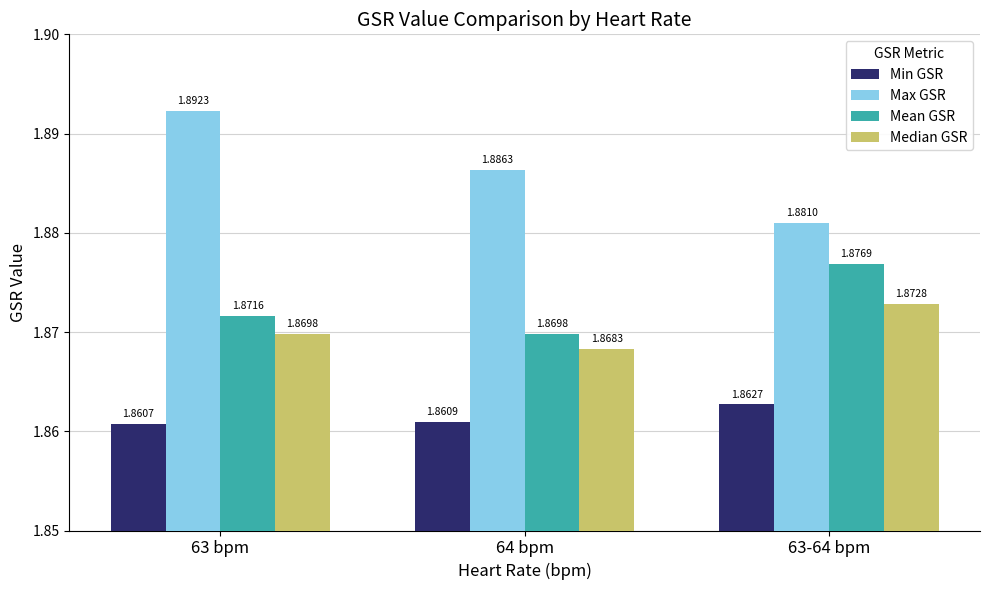

How many data points does each series have?

3